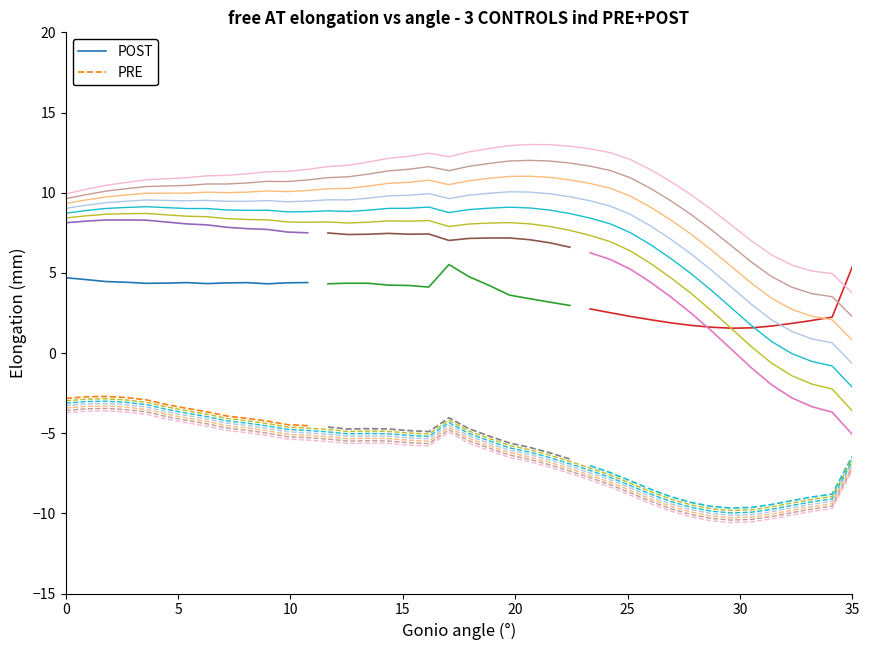

True or false: POST and PRE intersect in this chart.

False